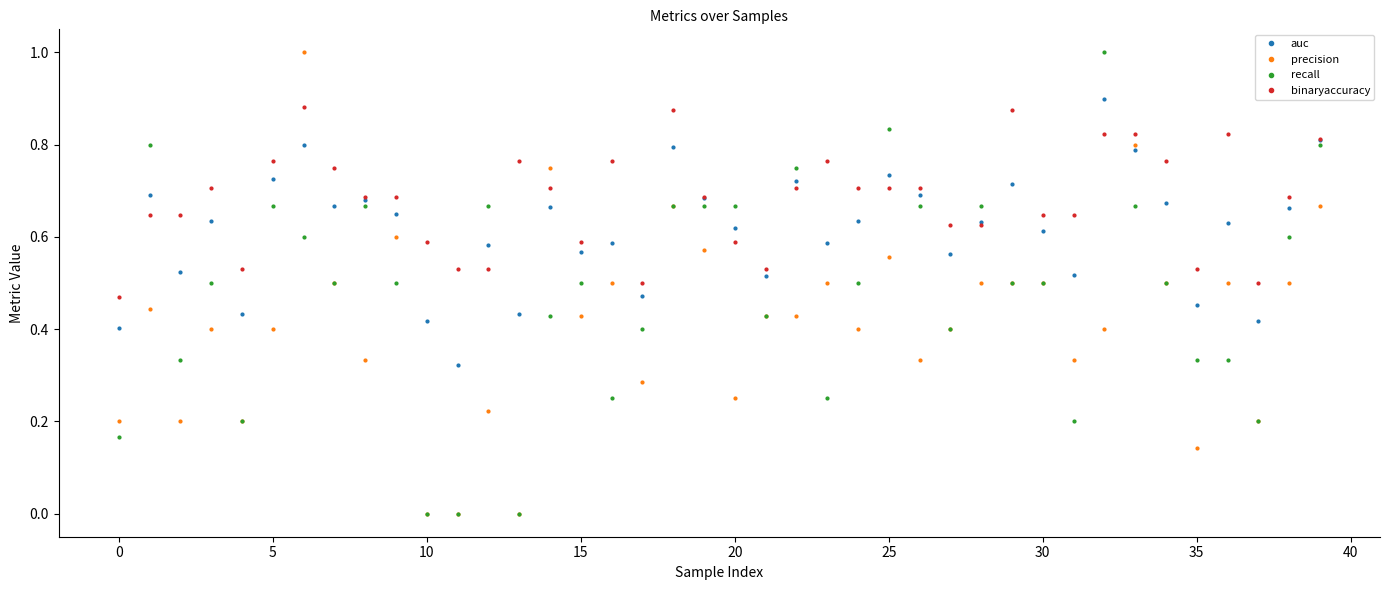

Rank the series by their average value, from lowest to highest.

precision, recall, auc, binaryaccuracy